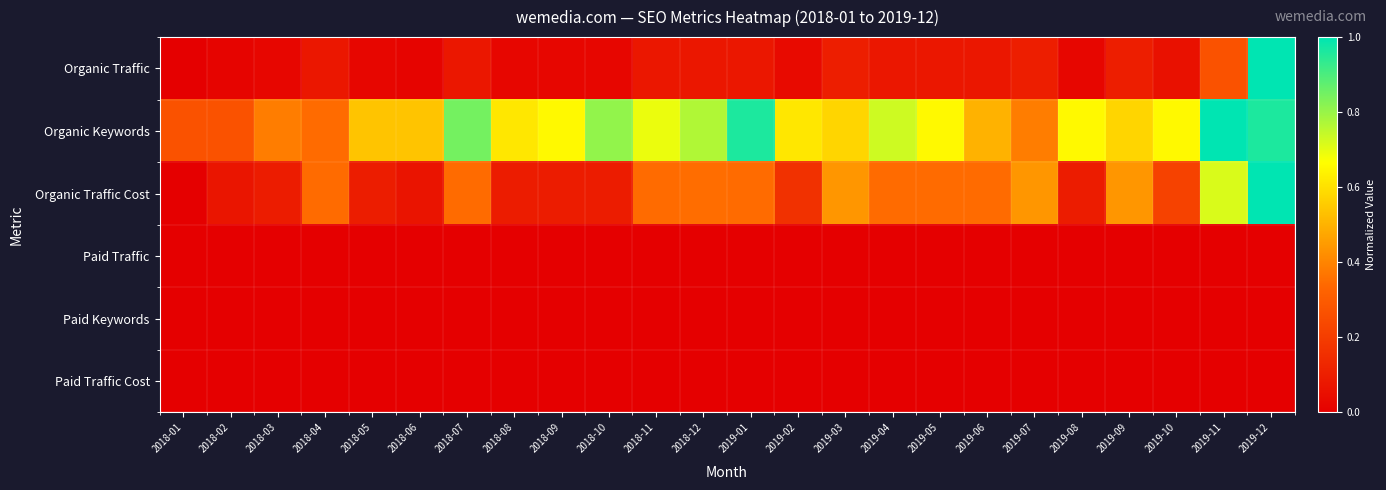

At which category does the chart reach its minimum across all series?

2018-01